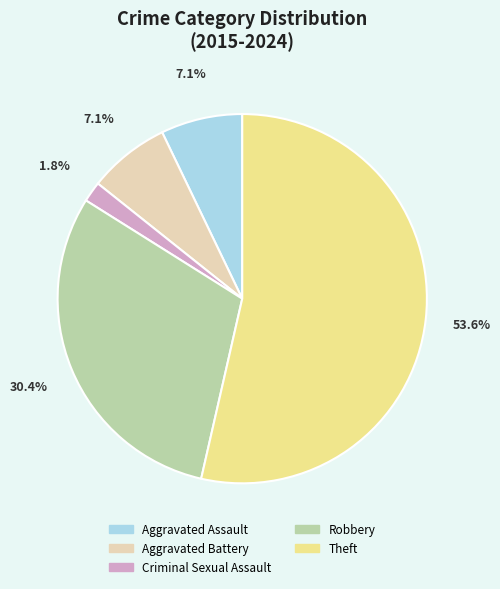

Does any single category account for the majority?

Yes